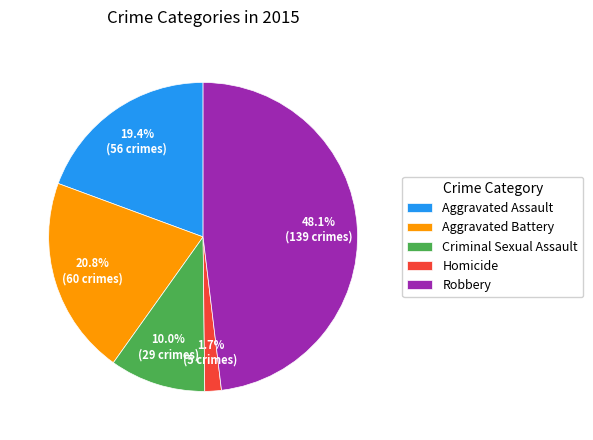

To the nearest percent, what percentage of the pie is Robbery?

48%